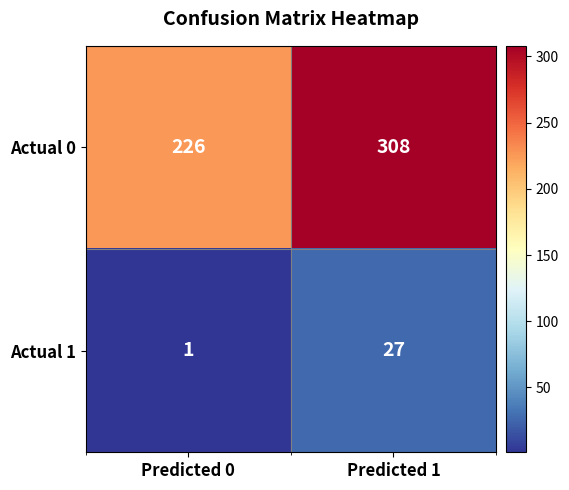

Which category has the highest value in the Actual 1 series?

Predicted 1